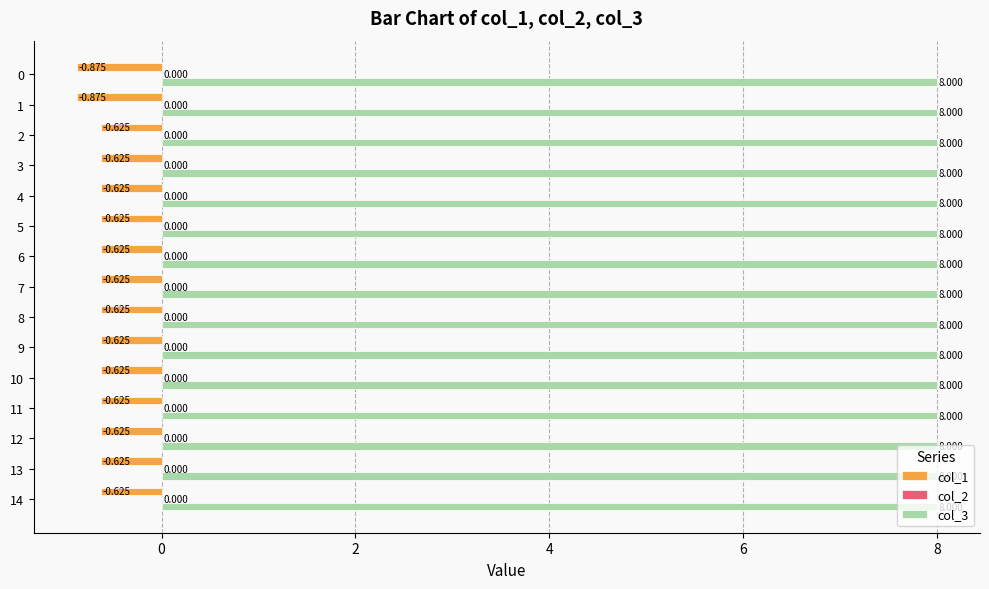

Is the value of col_3 at 11 greater than the value of col_1 at 14?

Yes